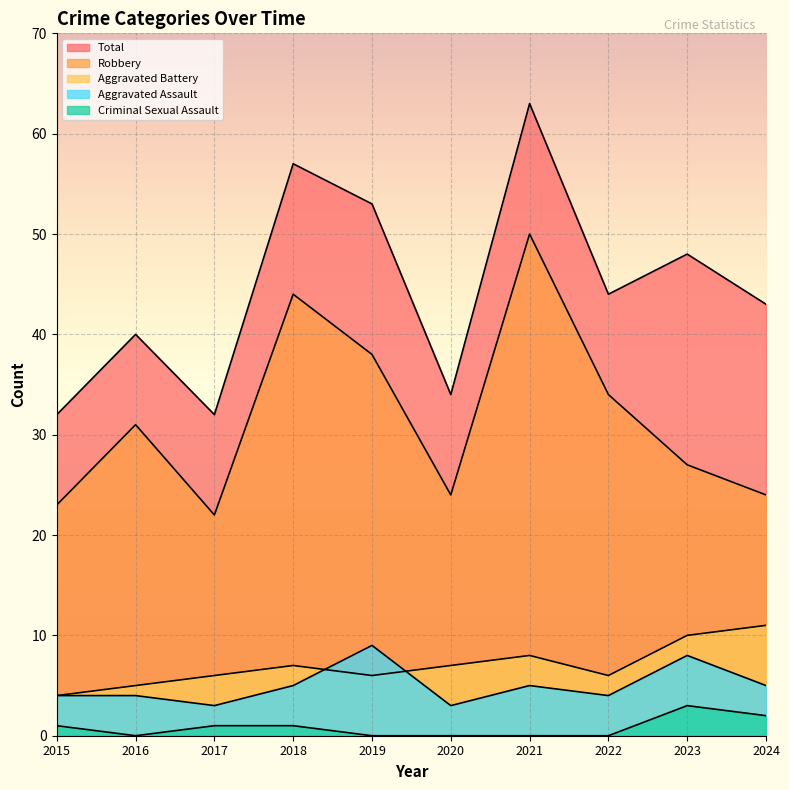

How many categories are shown in the chart?

10